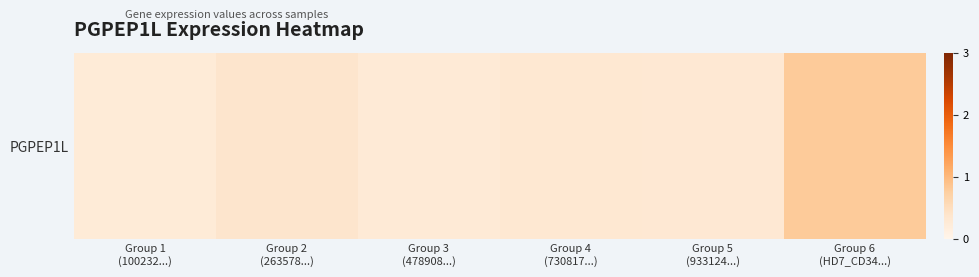

What is the sum of all values?

2.3